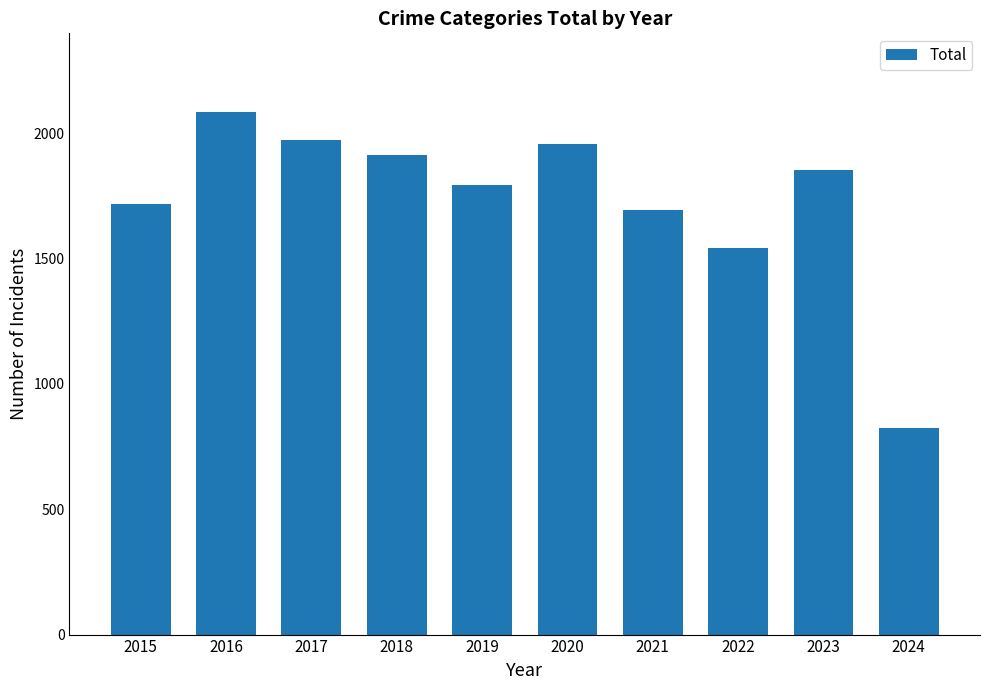

What is the change in value from 2015 to 2017?

+253